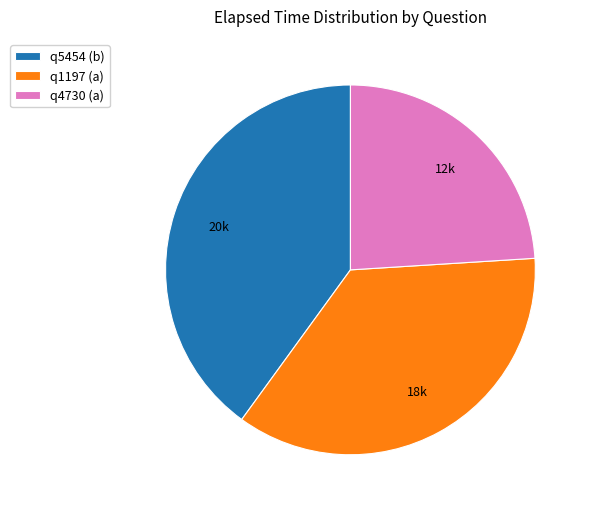

Rank the categories by value from highest to lowest.

q5454 (b), q1197 (a), q4730 (a)